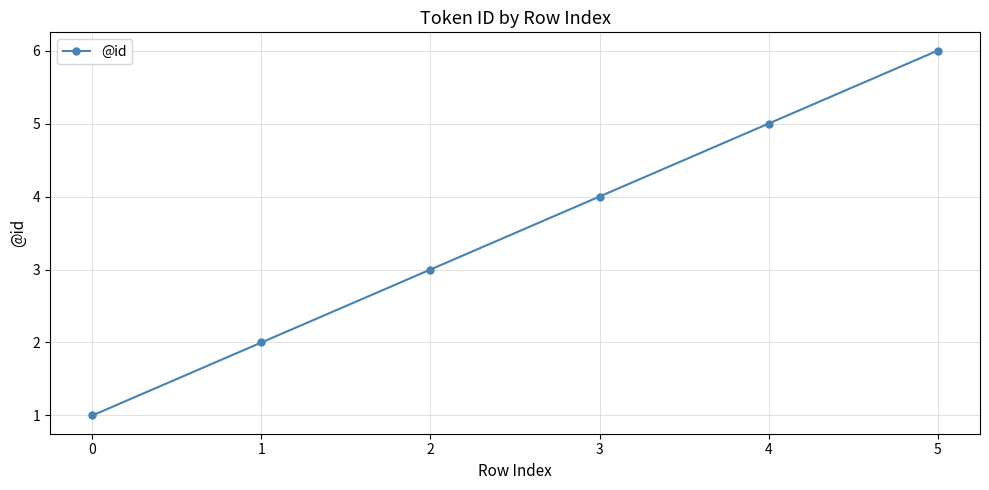

What is the value of the 5th point from the left?

5